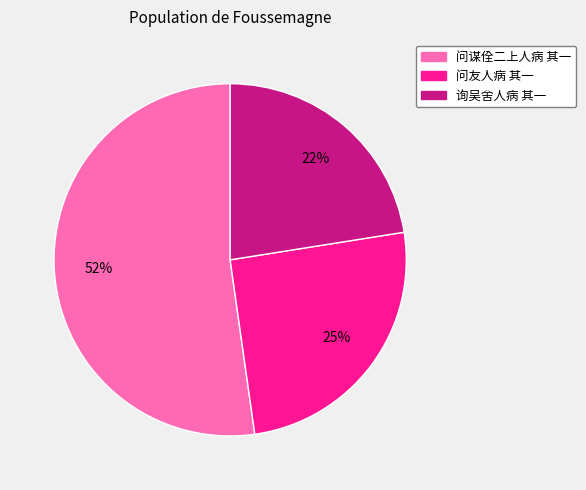

Which has a higher value, 问谋佺二上人病 其一 or 询吴舍人病 其一?

问谋佺二上人病 其一